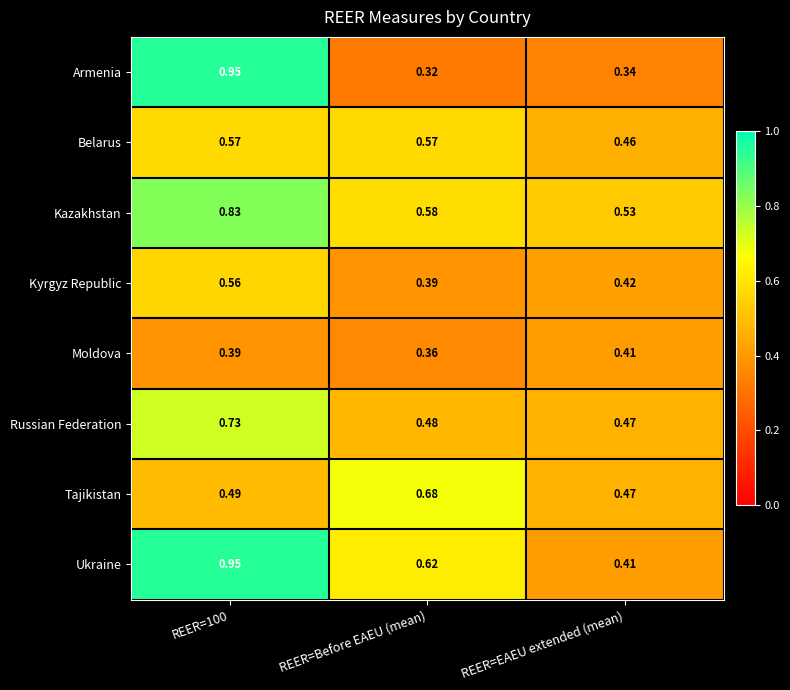

Count the number of data series in this chart.

8